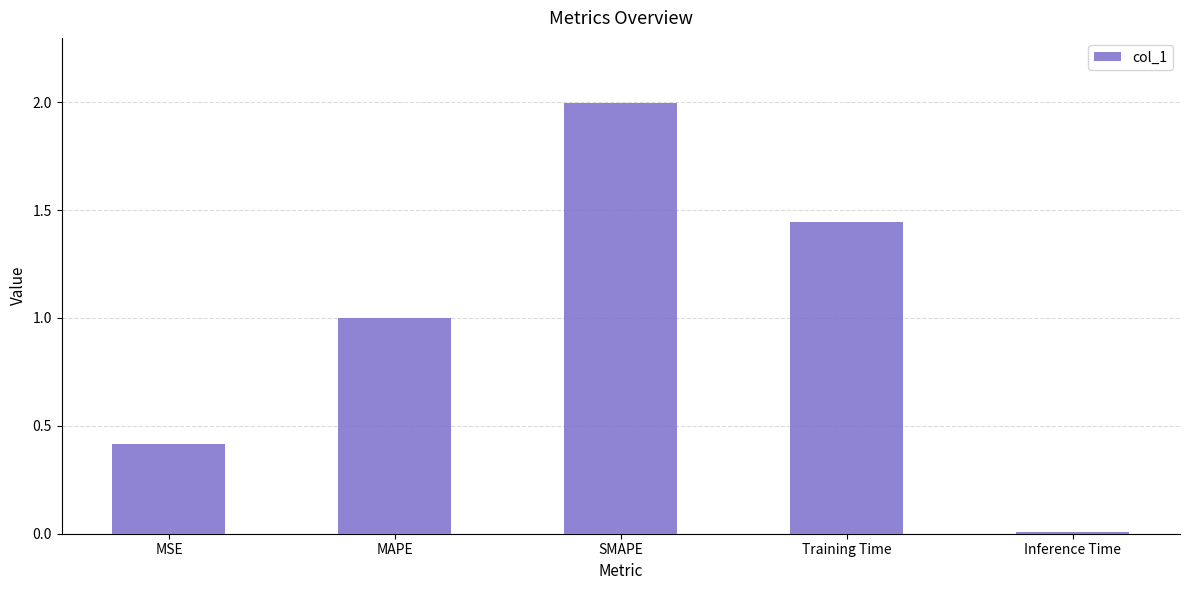

Is it true that the value at Inference Time is 0.0?

True